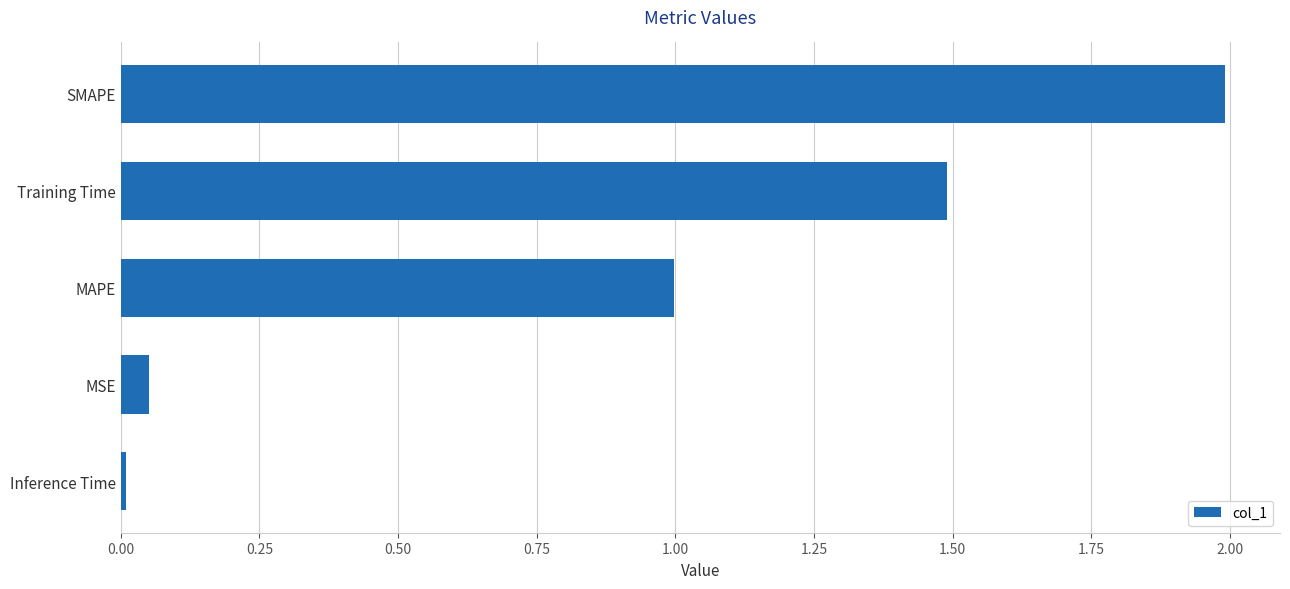

How many data points does each series have?

5